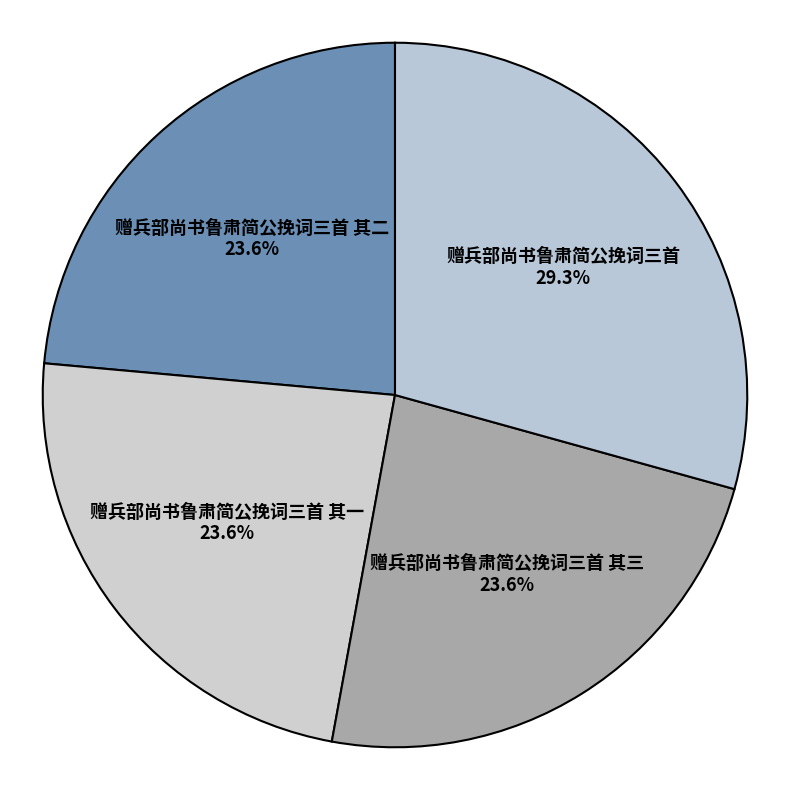

Is it true that 赠兵部尚书鲁肃简公挽词三首 is 29% of the pie?

True